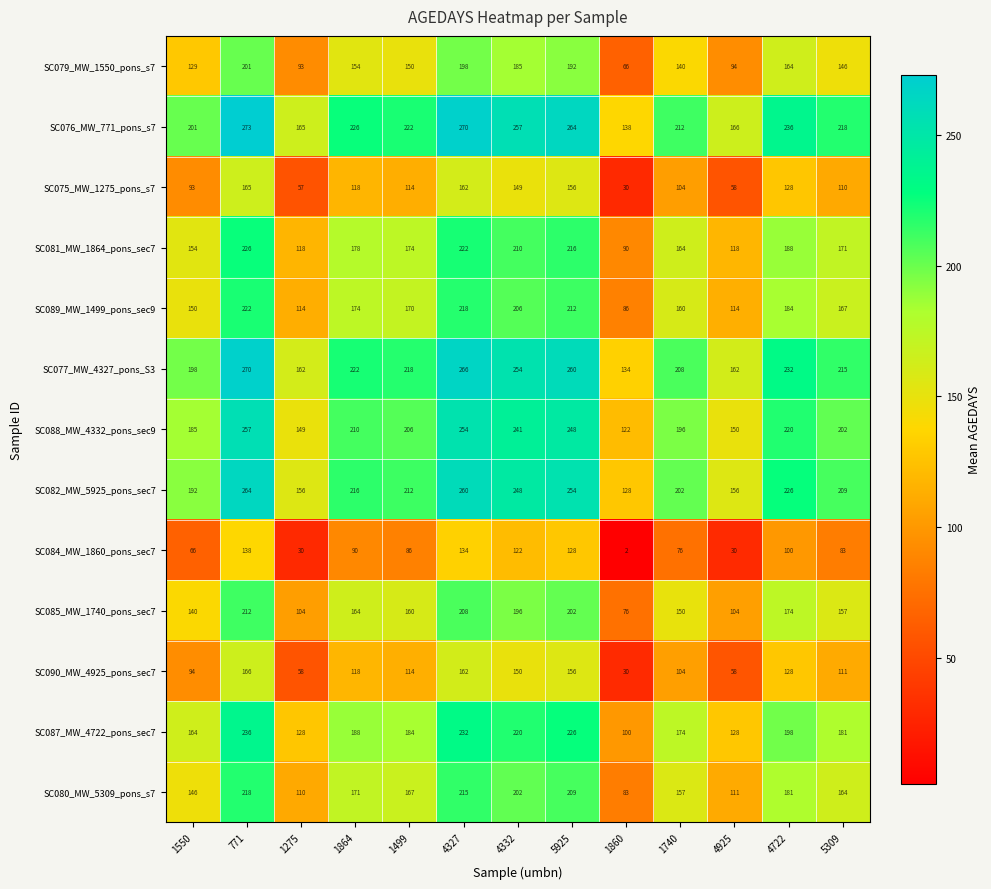

What is the difference between the highest and lowest values at 4722?

136